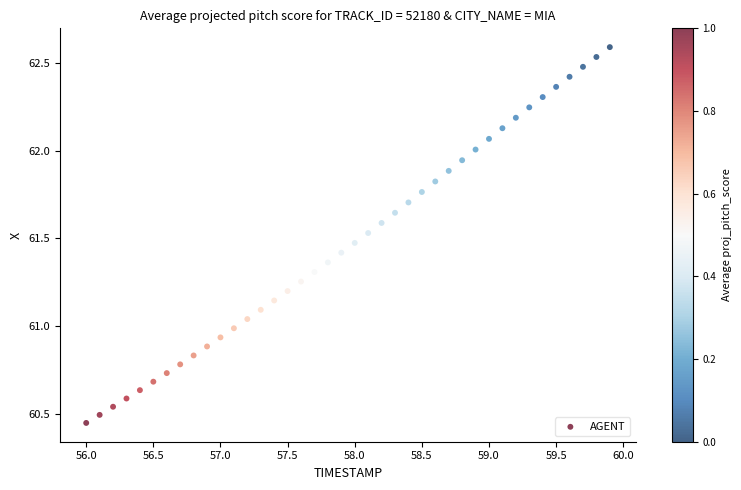

What is the range of Y values (max minus min)?

2.1